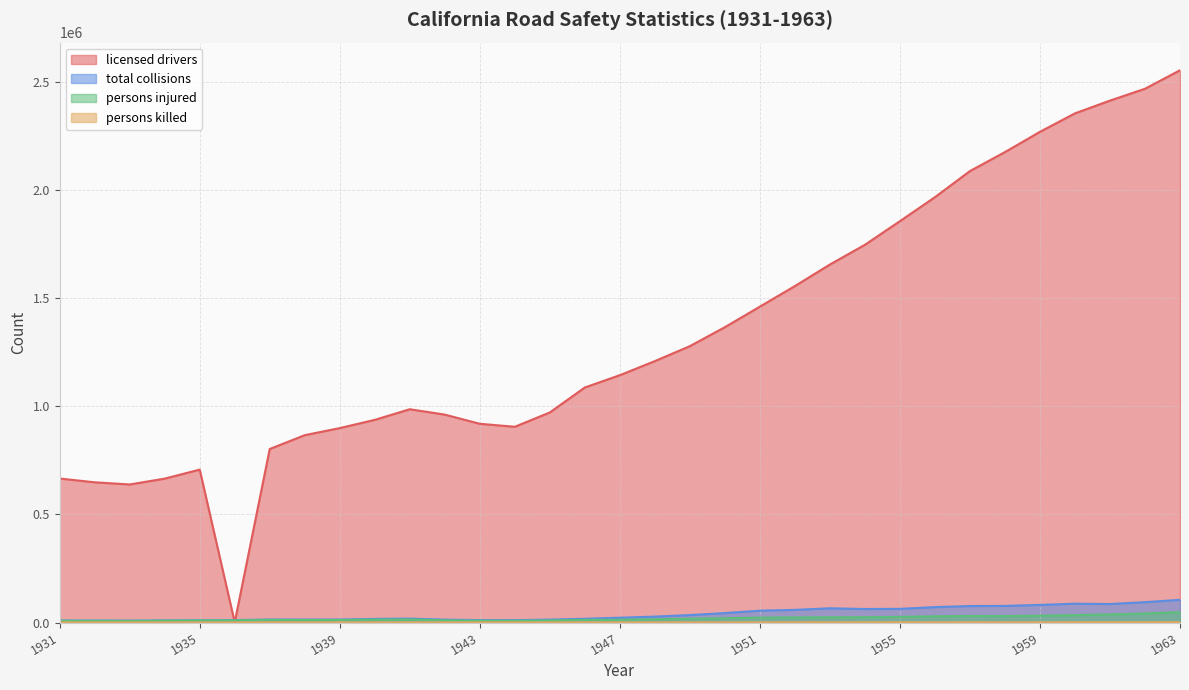

What value does the licensed drivers series have at 1946, to the nearest 10?

1087440